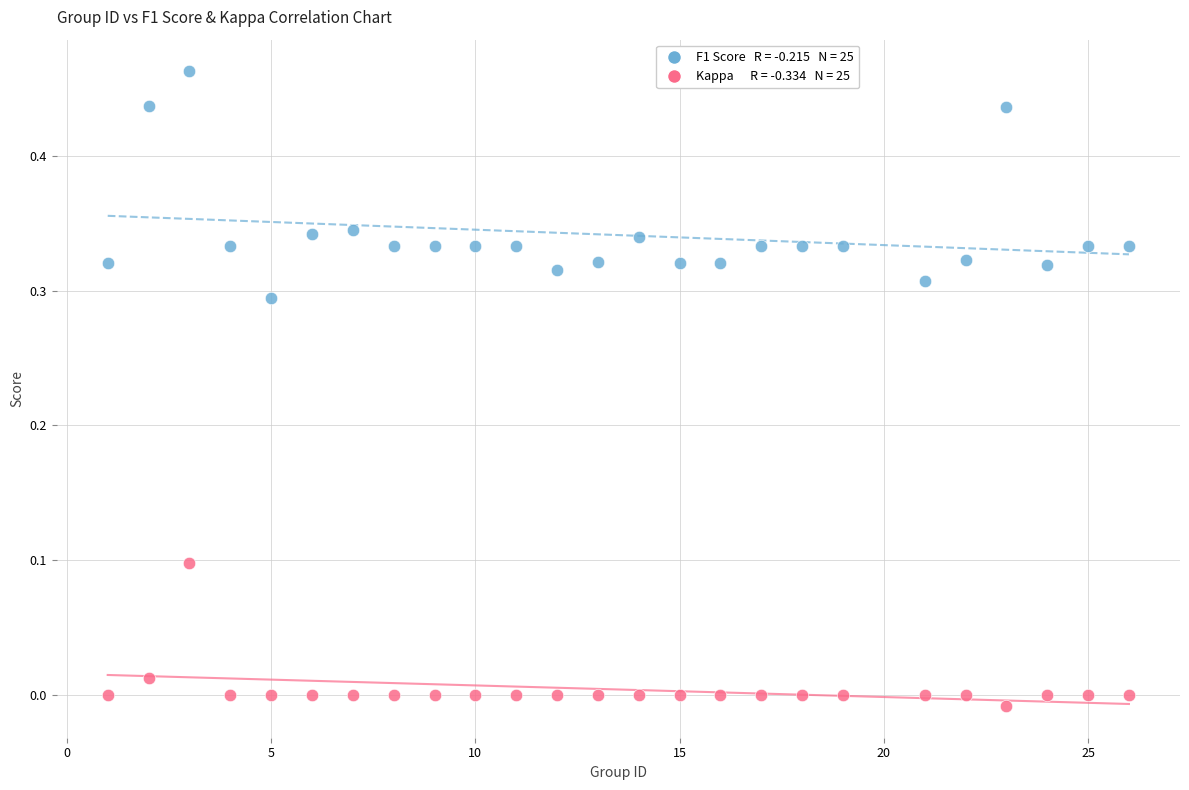

Across all data points, what is the range of X values (max minus min)?

25.0